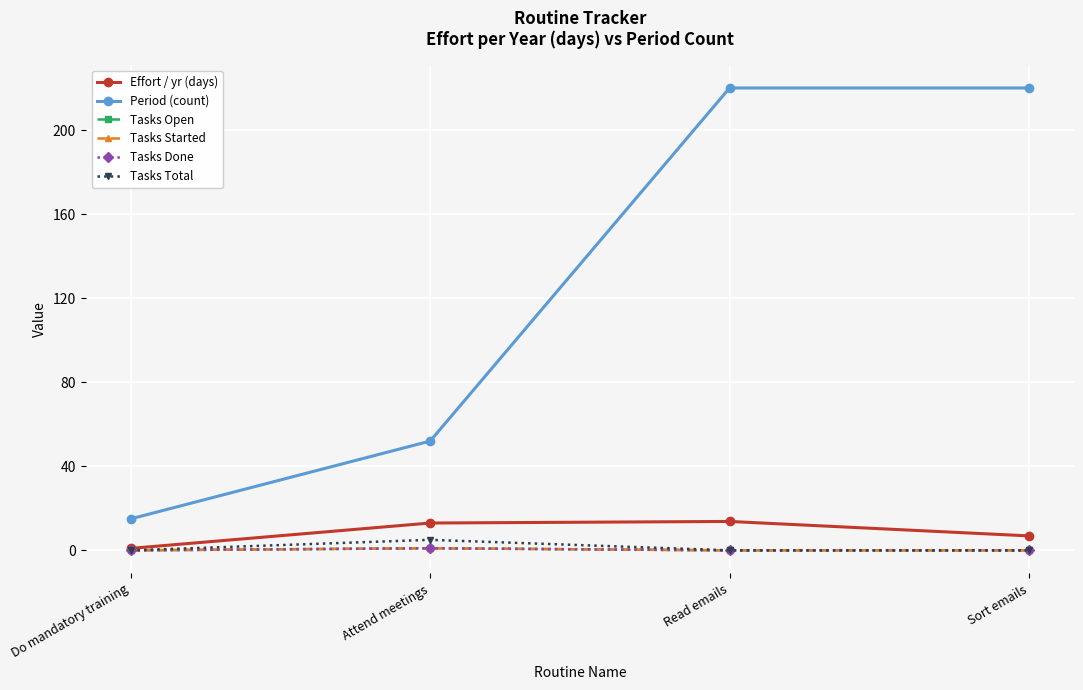

Is the value of Tasks Done at Attend meetings greater than the value of Tasks Started at Sort emails?

Yes